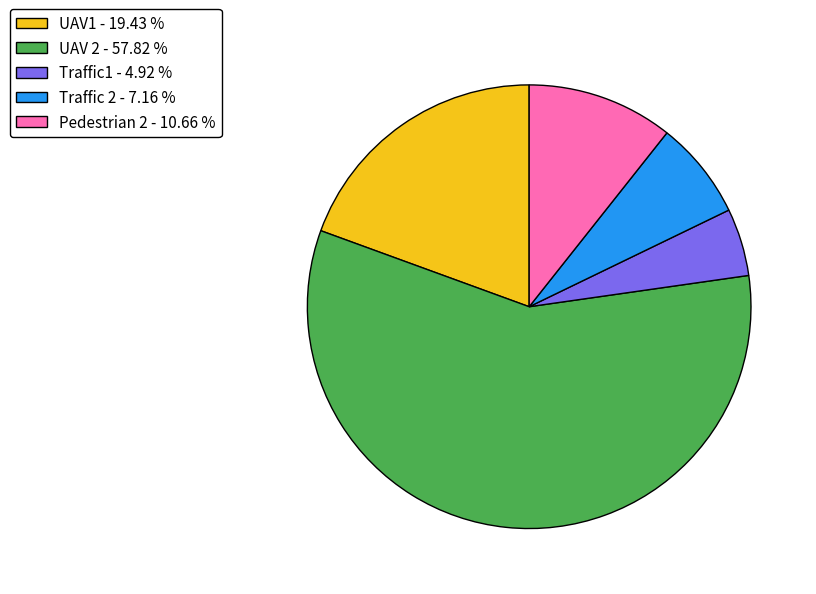

Is there any slice that represents more than half of the pie?

Yes